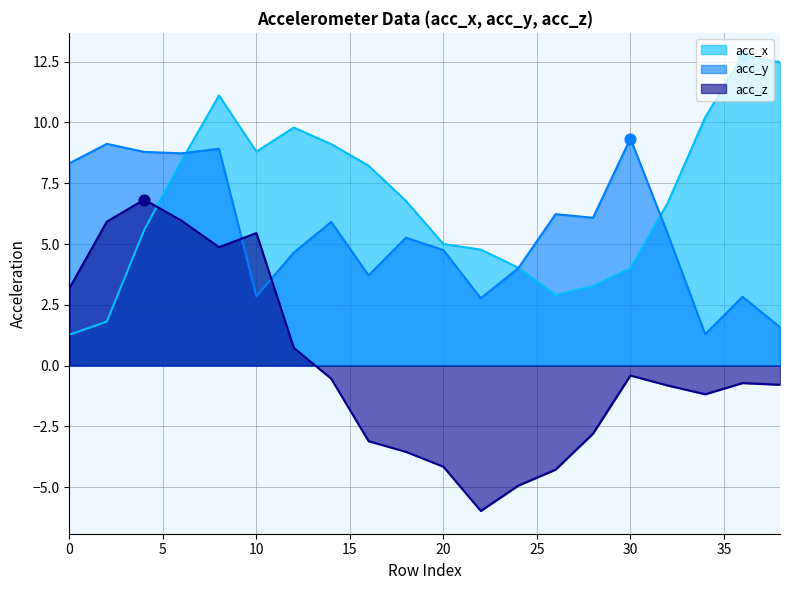

Which series has the largest total across all categories?

acc_x